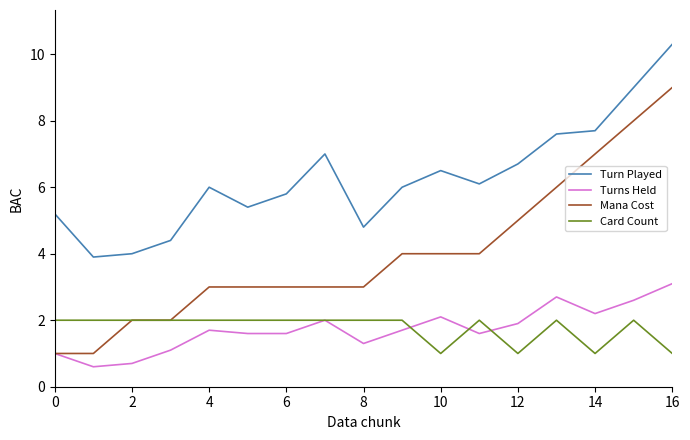

List the series in order of their peak value, highest first.

Turn Played, Mana Cost, Turns Held, Card Count